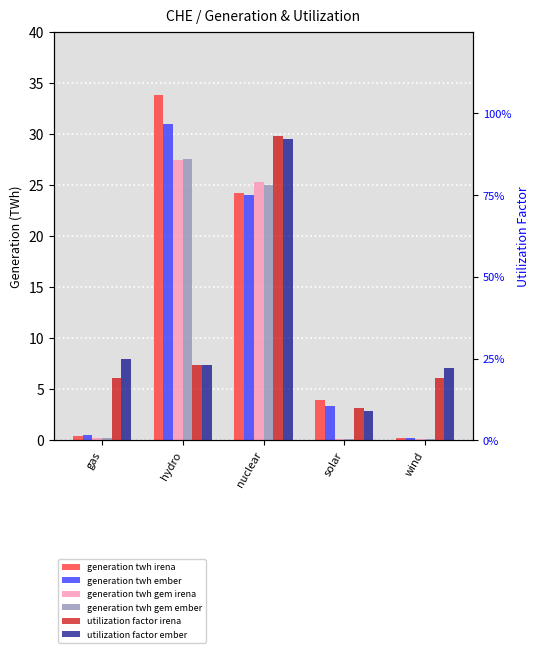

What is the difference between the generation twh ember values at hydro and nuclear?

7.0